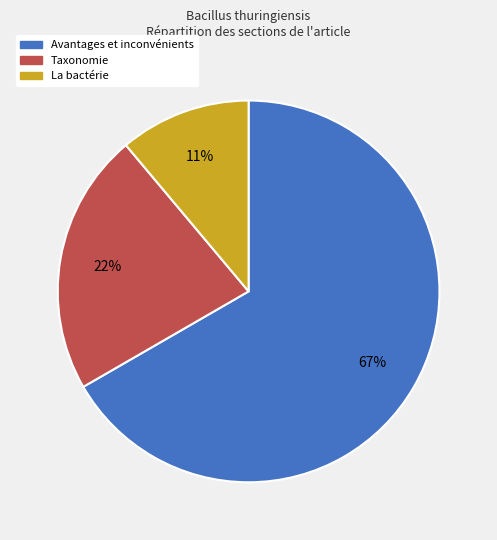

Is it true that Taxonomie is 22% of the pie?

True